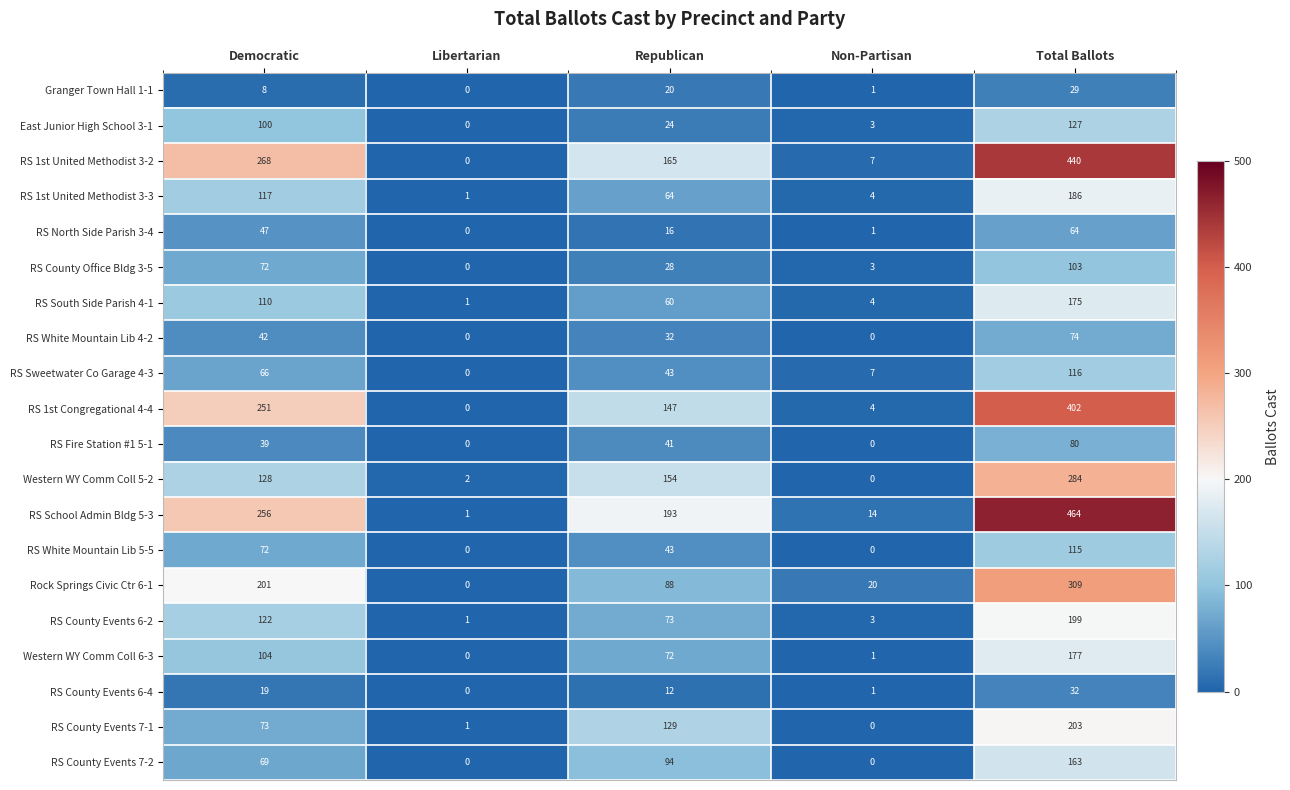

List the series in order of their peak value, lowest first.

Granger Town Hall 1-1, RS County Events 6-4, RS North Side Parish 3-4, RS White Mountain Lib 4-2, RS Fire Station #1 5-1, RS County Office Bldg 3-5, RS White Mountain Lib 5-5, RS Sweetwater Co Garage 4-3, East Junior High School 3-1, RS County Events 7-2, RS South Side Parish 4-1, Western WY Comm Coll 6-3, RS 1st United Methodist 3-3, RS County Events 6-2, RS County Events 7-1, Western WY Comm Coll 5-2, Rock Springs Civic Ctr 6-1, RS 1st Congregational 4-4, RS 1st United Methodist 3-2, RS School Admin Bldg 5-3